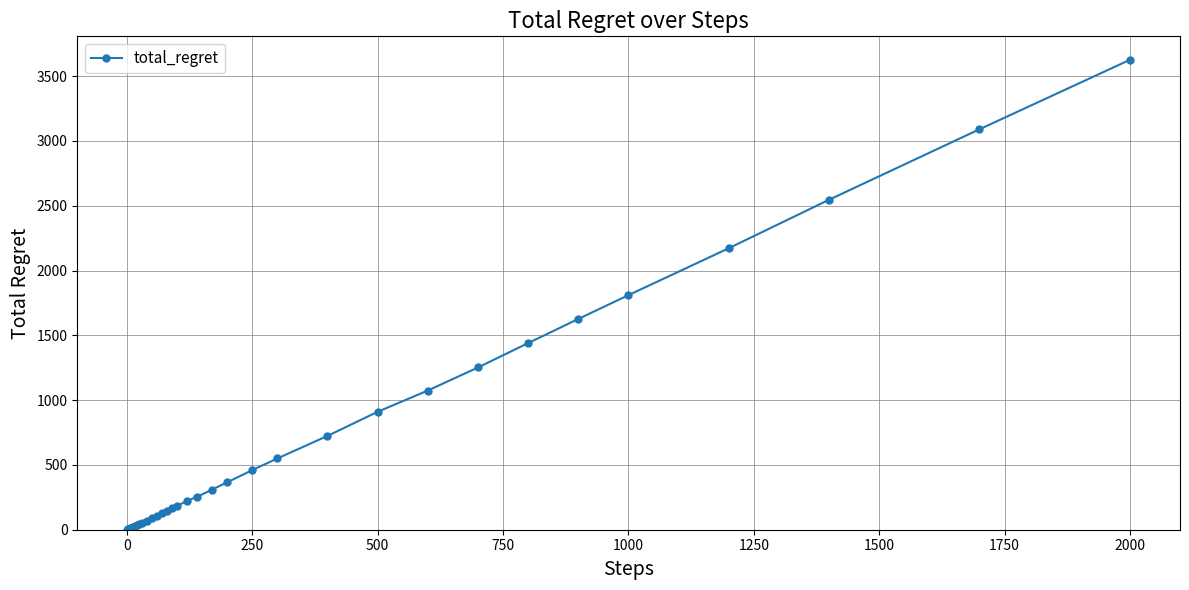

What is the difference between the maximum and minimum values?

3626